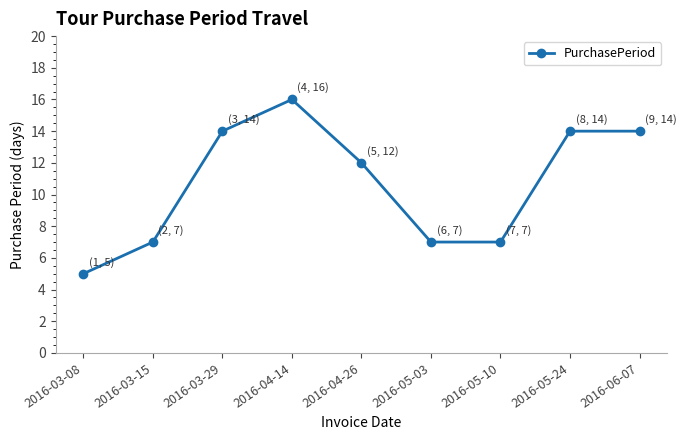

What is the smallest value displayed?

5